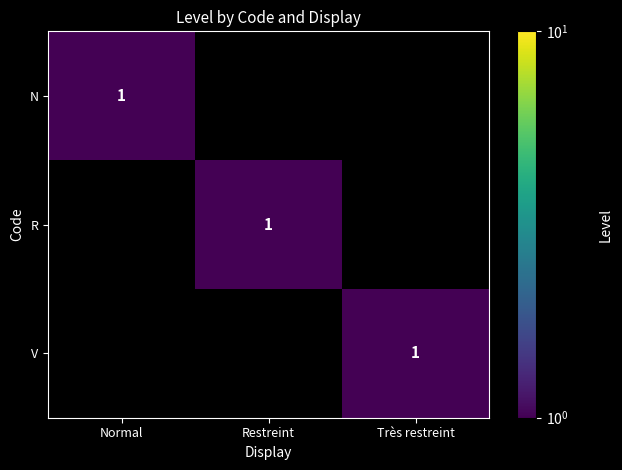

True or false: R has a value of 1 at Restreint.

True